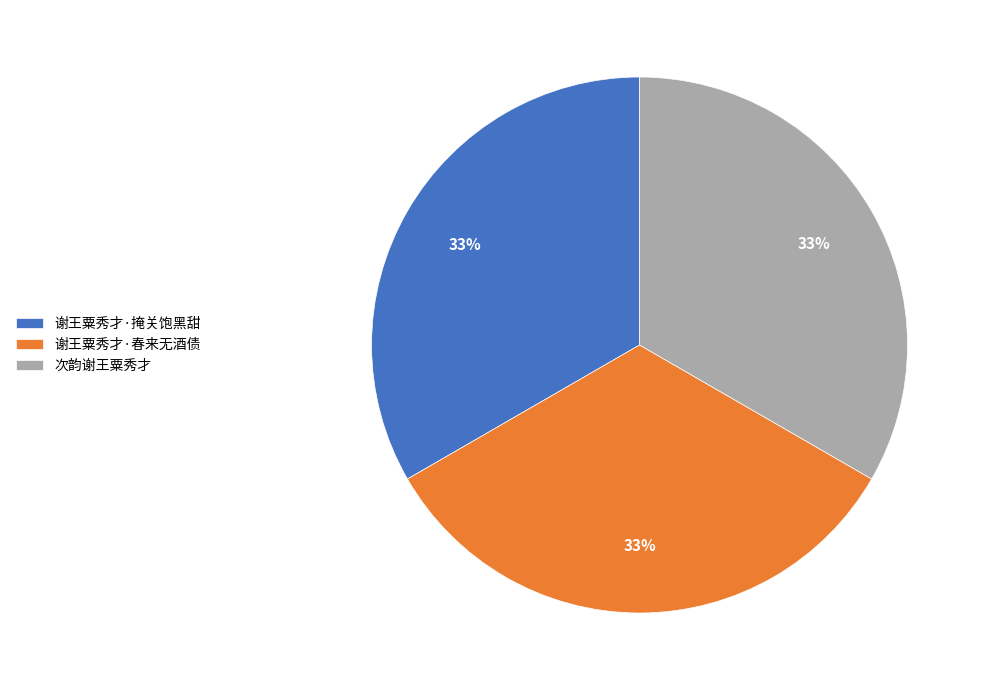

How many slices are in this pie chart?

3